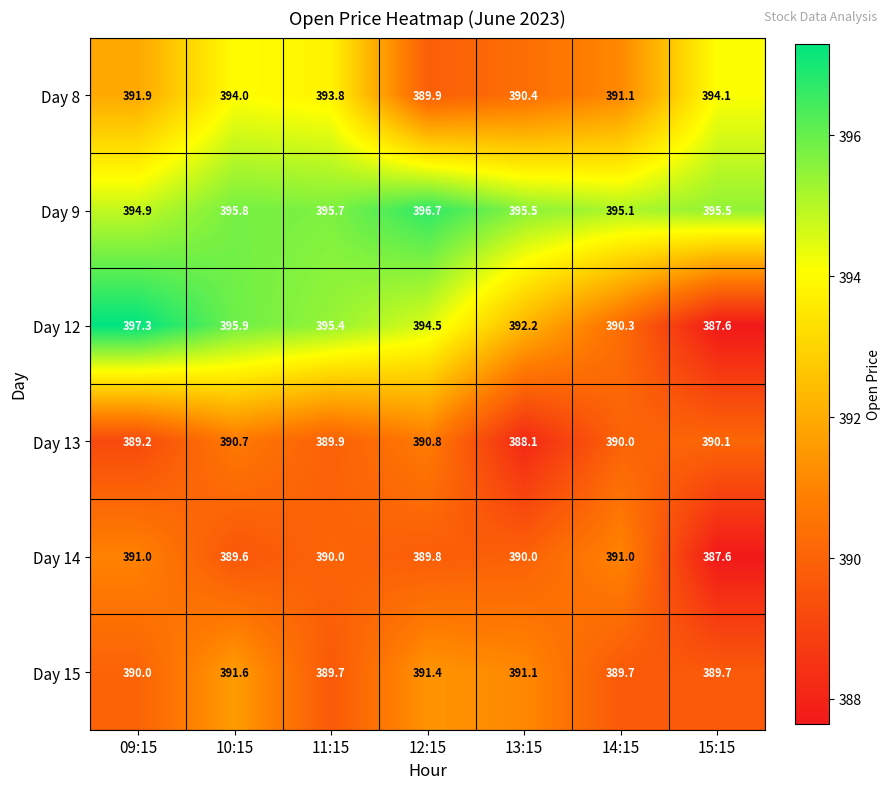

Where does the Day 14 series first go above 390?

09:15